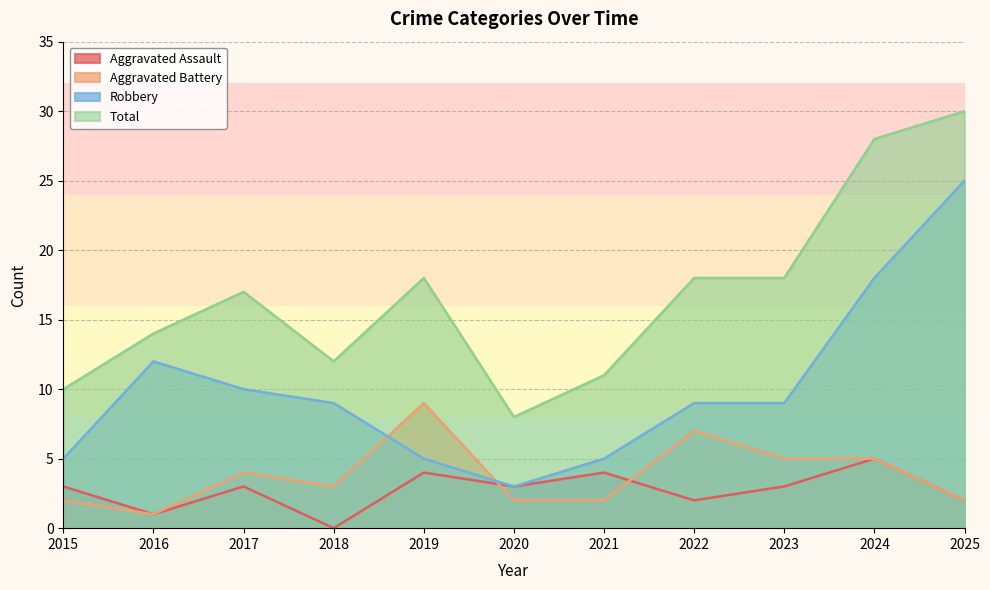

List the labels in order of Aggravated Assault value, smallest first.

2018, 2016, 2022, 2025, 2015, 2017, 2020, 2023, 2019, 2021, 2024